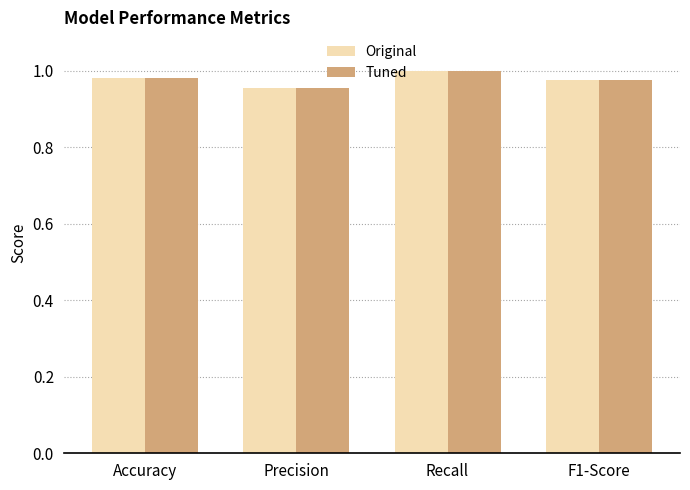

How many categories are shown in the chart?

4